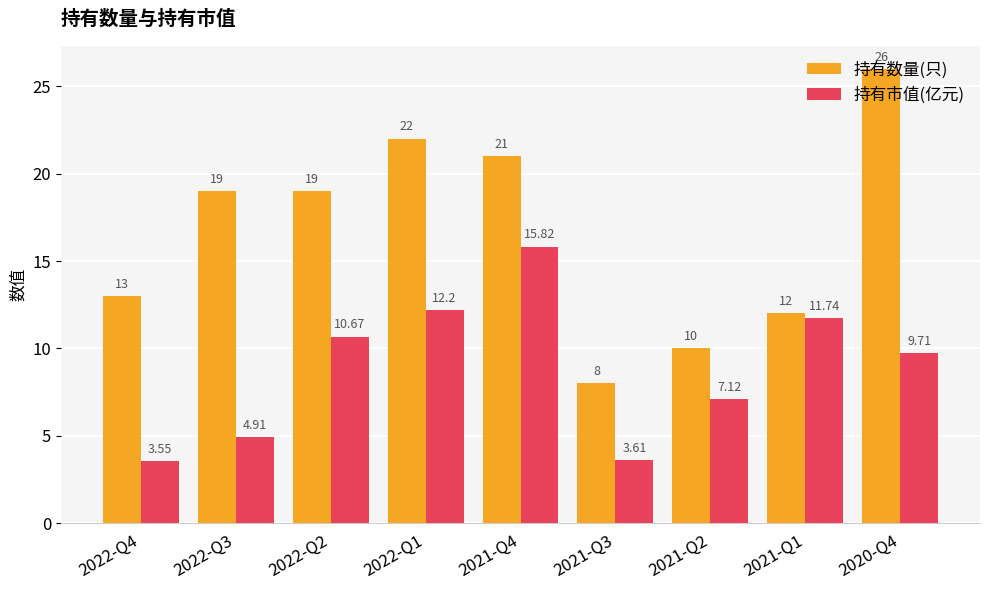

At which label does 持有市值(亿元) first exceed 9?

2022-Q2